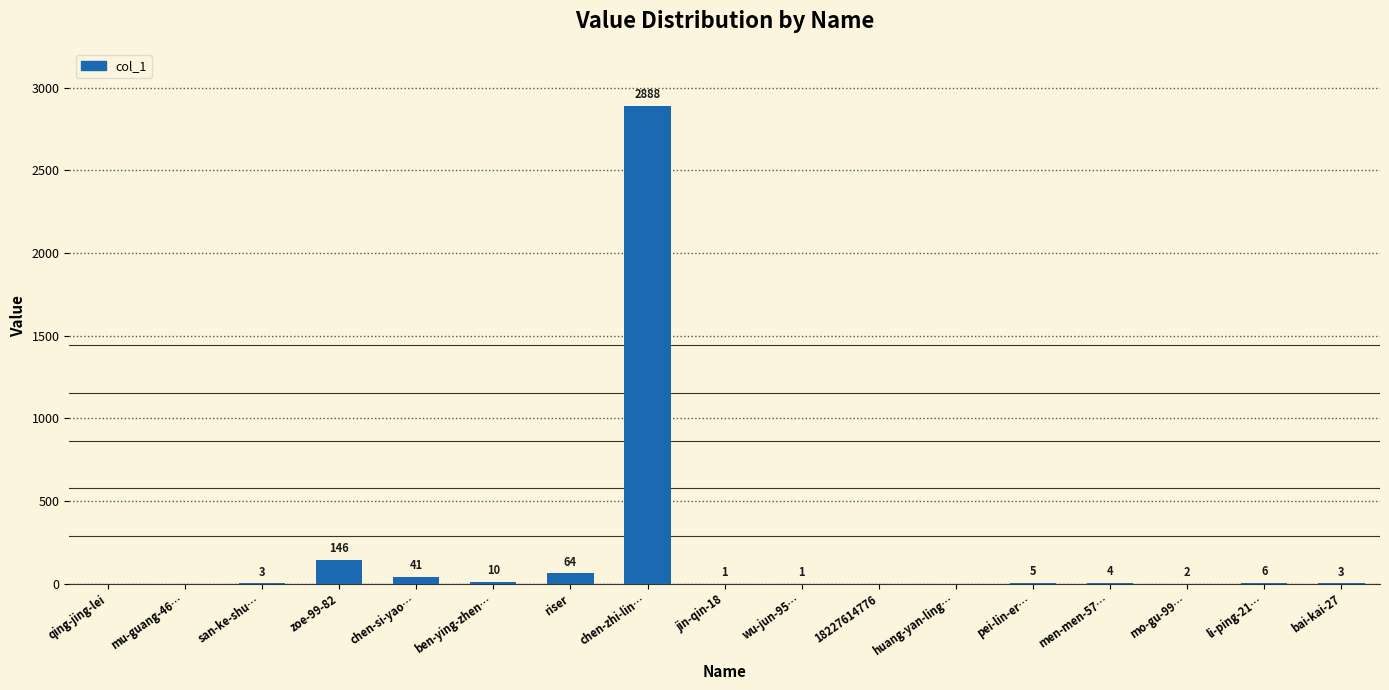

What is the sum of the values at wu-jun-95… and li-ping-21…?

7